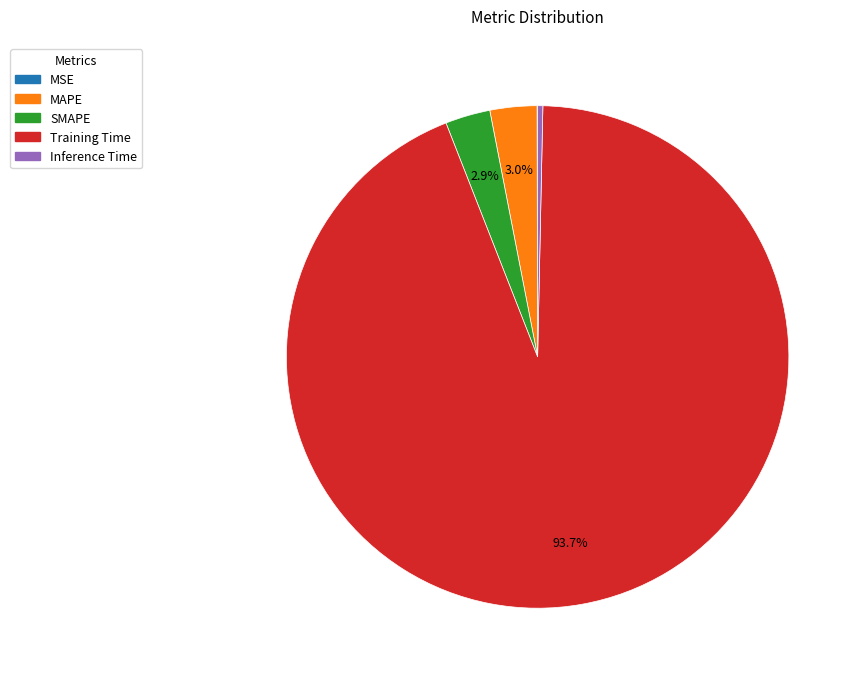

Which category has the biggest portion of the pie?

Training Time